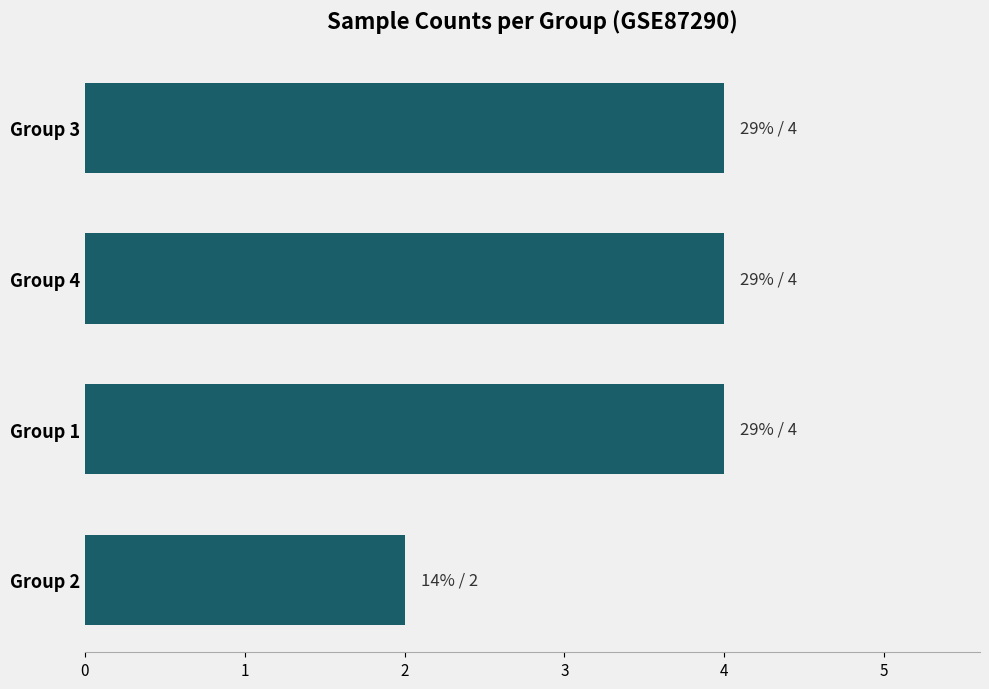

How many distinct data groups are displayed?

1